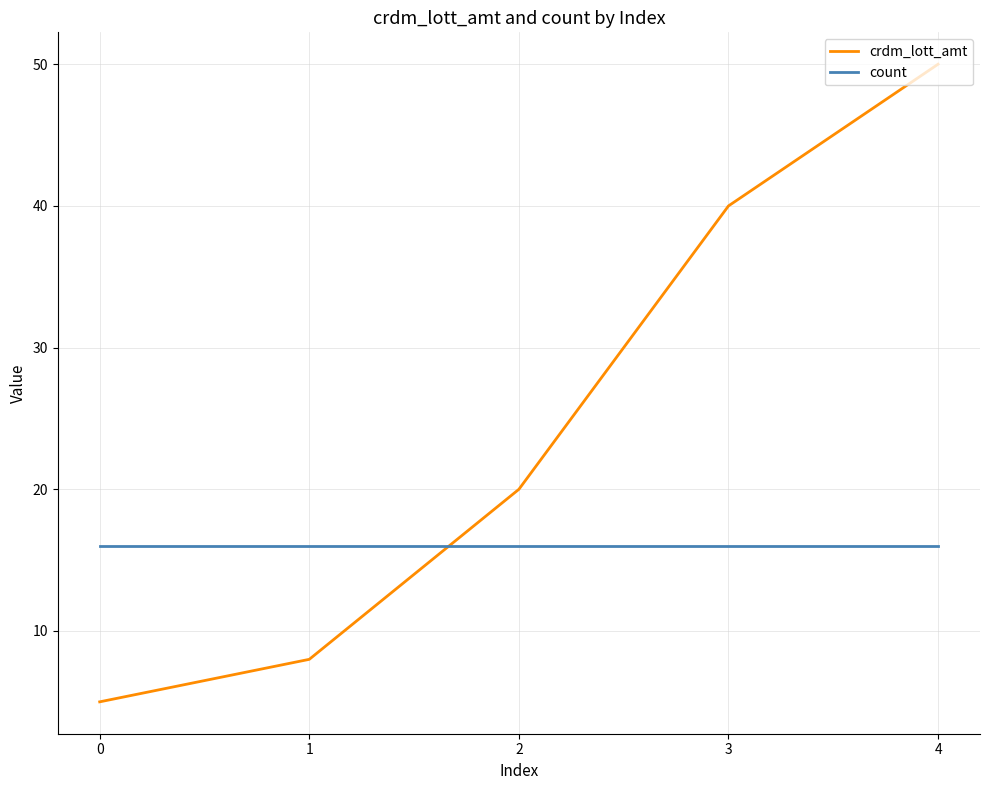

What is the sum of all count values?

80